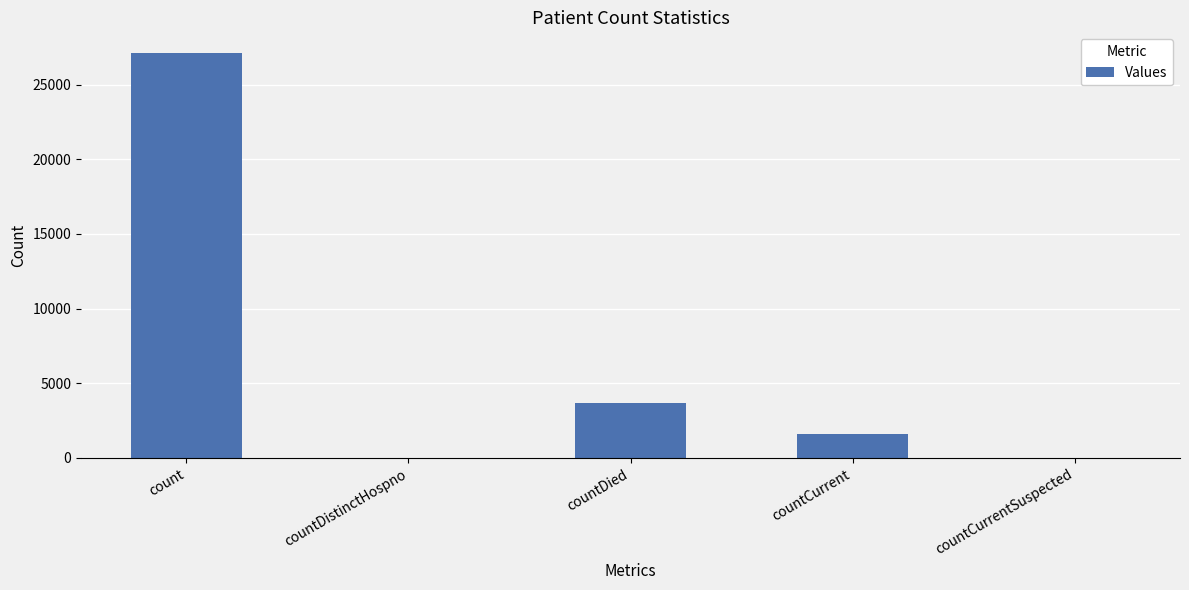

Count the number of data series in this chart.

1